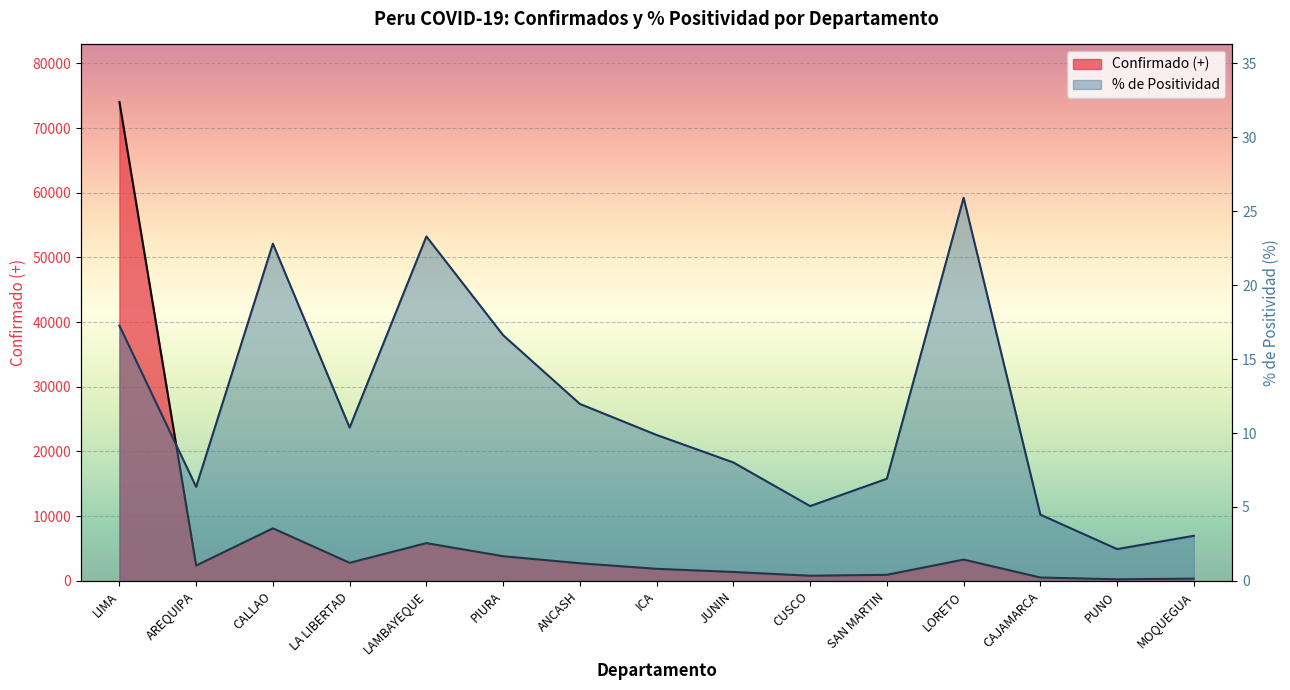

What is the sum of all % de Positividad values?

174.2